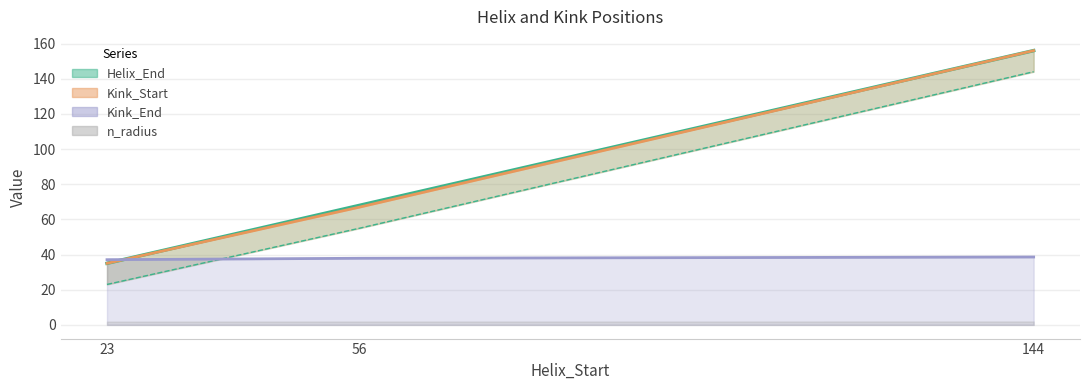

The value of Helix_End at 23 is 18.0. True or false?

False